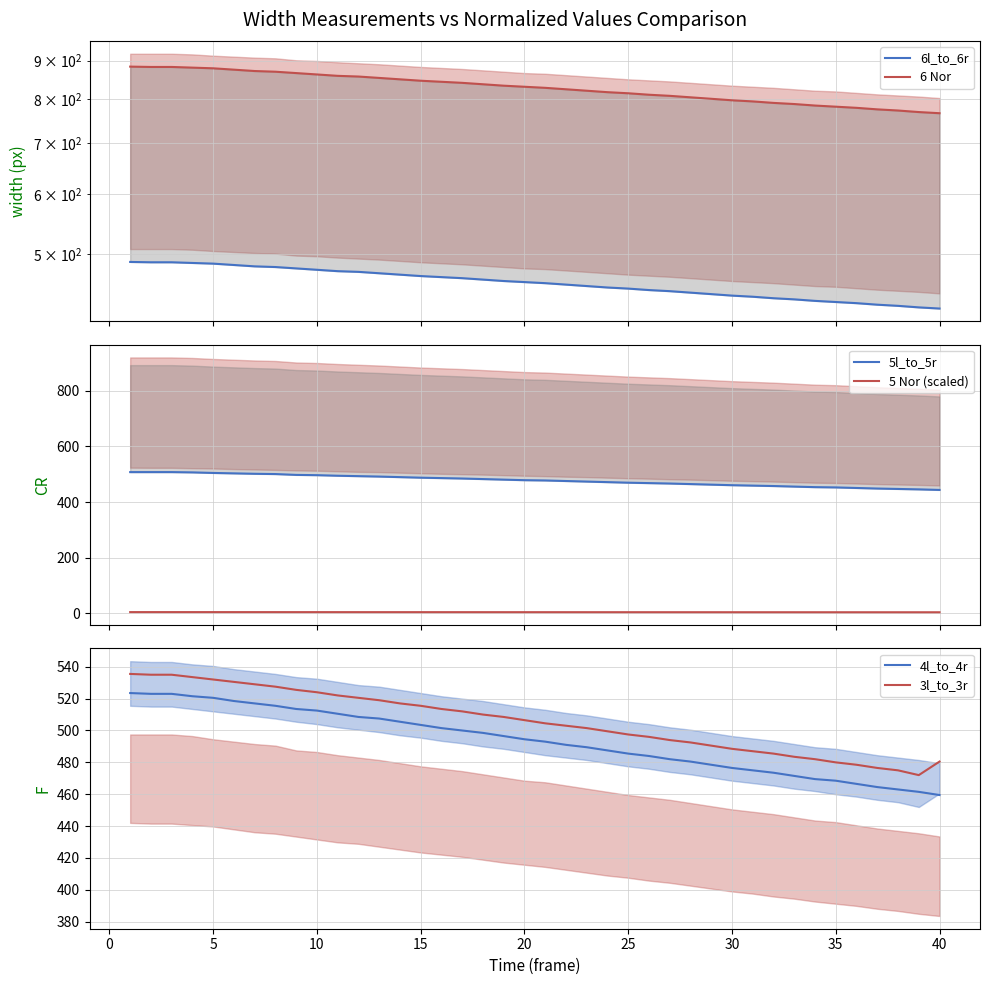

True or false: 6l_to_6r and 5l_to_5r intersect in this chart.

False